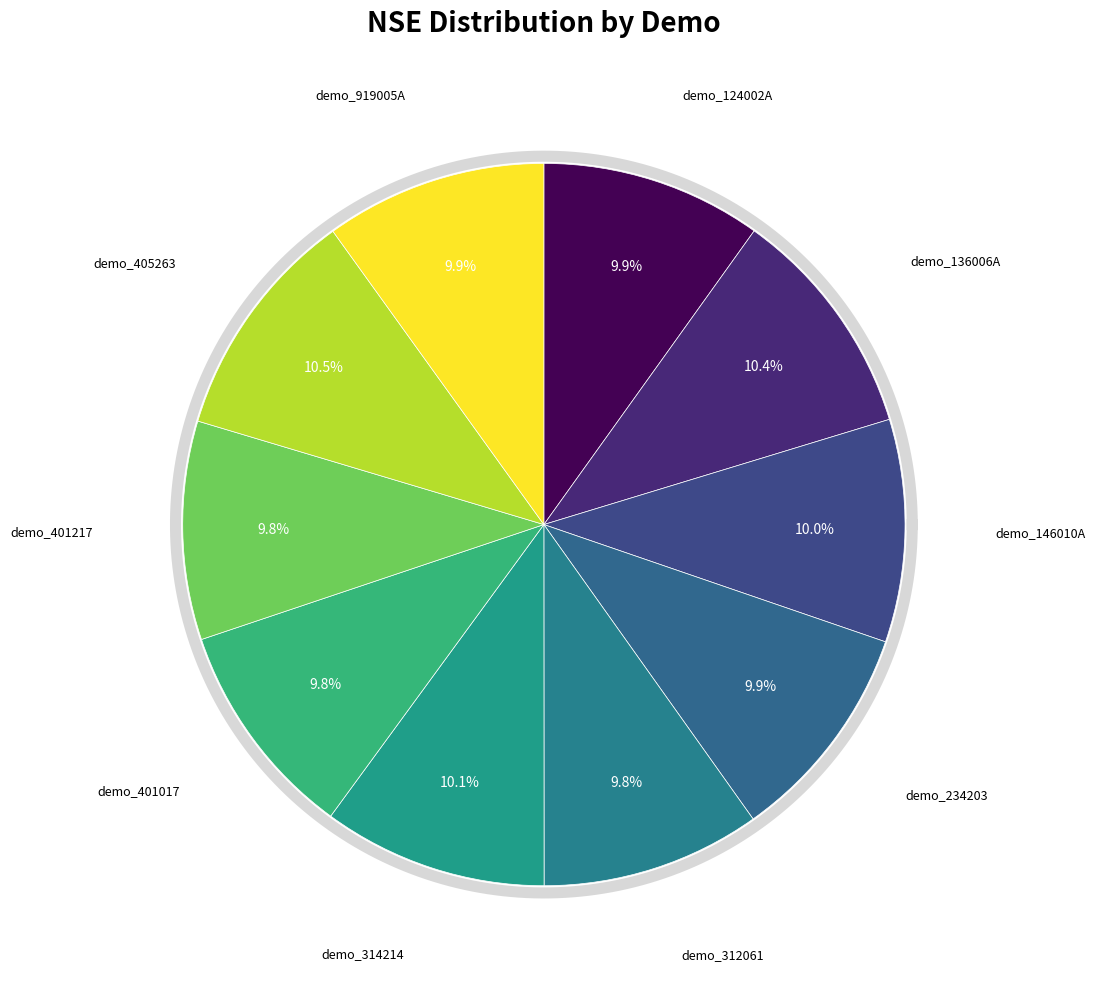

To the nearest percent, what is the average slice percentage?

10%